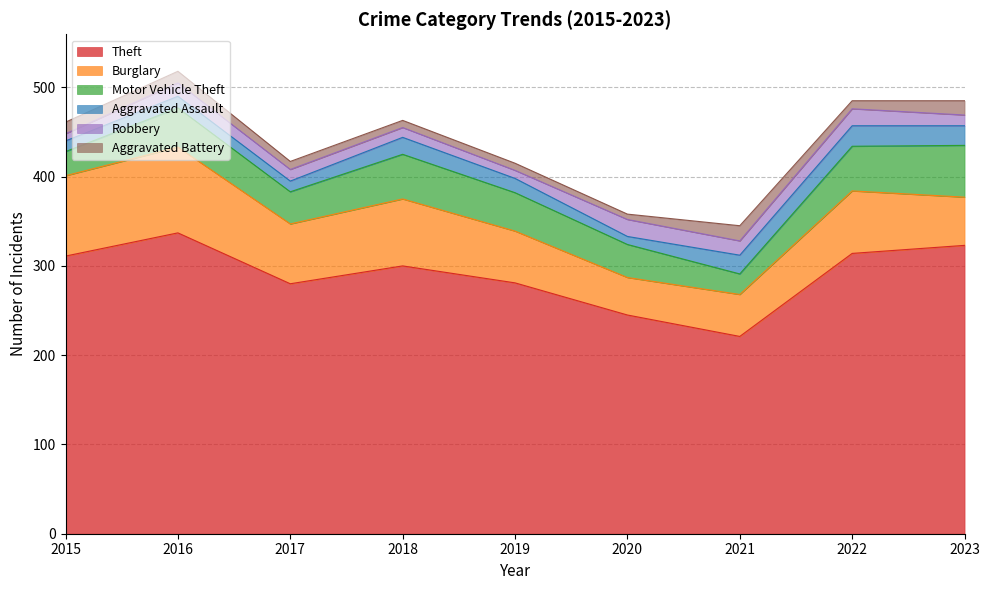

What is the total value across all series at 2023?

485